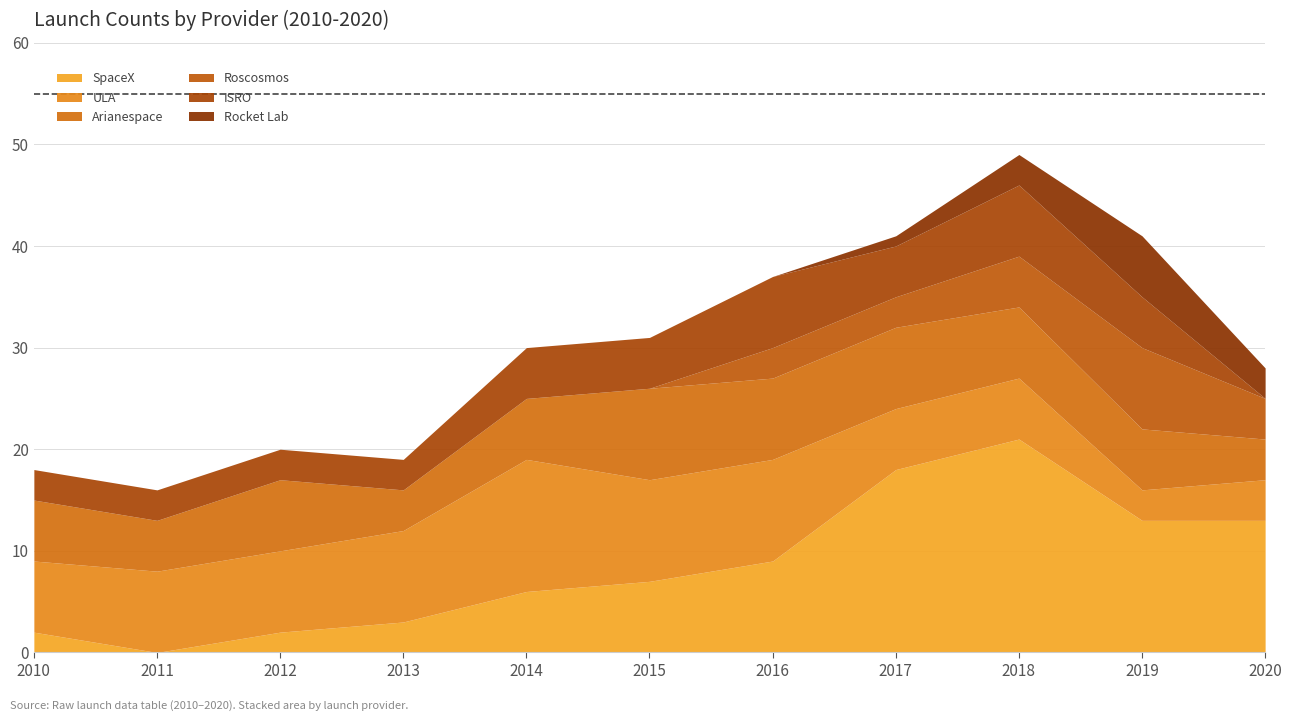

Count the number of data series in this chart.

6